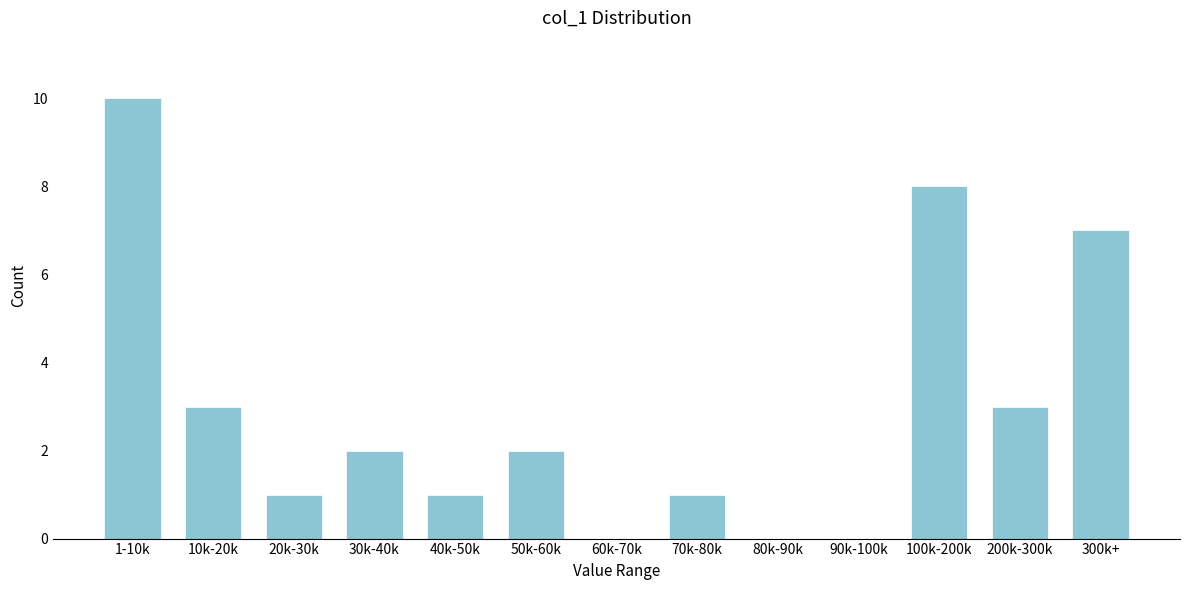

Reading left to right, list all the values displayed in this chart.

1-10k=10	10k-20k=3	20k-30k=1	30k-40k=2	40k-50k=1	50k-60k=2	60k-70k=0	70k-80k=1	80k-90k=0	90k-100k=0	100k-200k=8	200k-300k=3	300k+=7